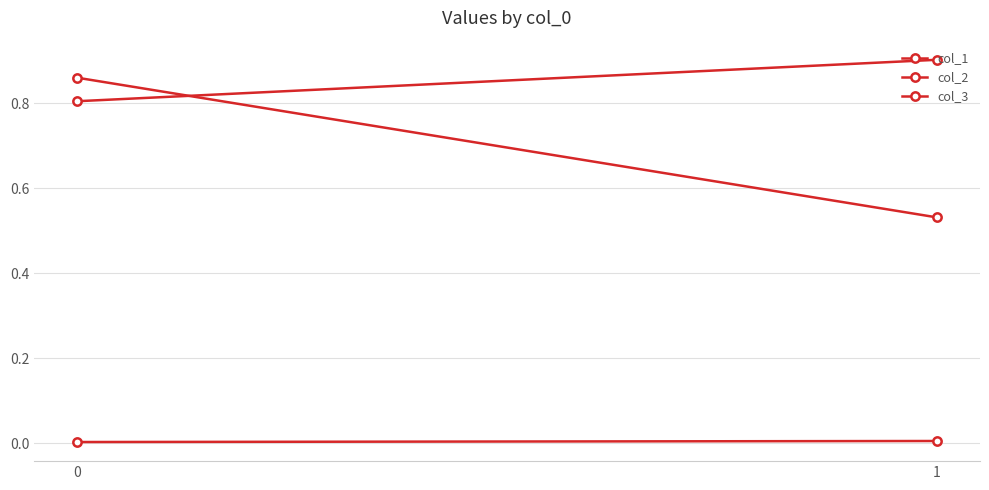

Is this an area chart (filled region under the line)?

No